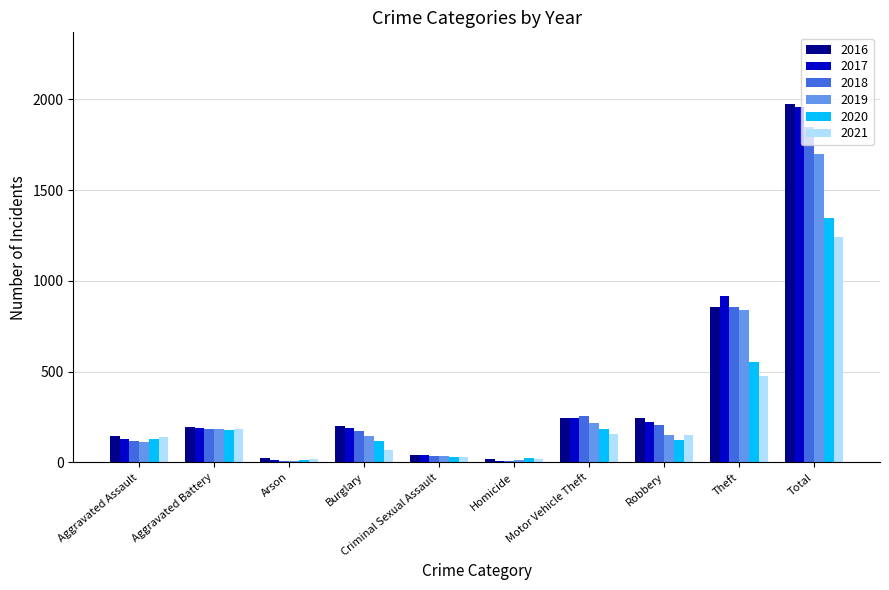

Is it true that 2021 equals 255 at Theft?

False